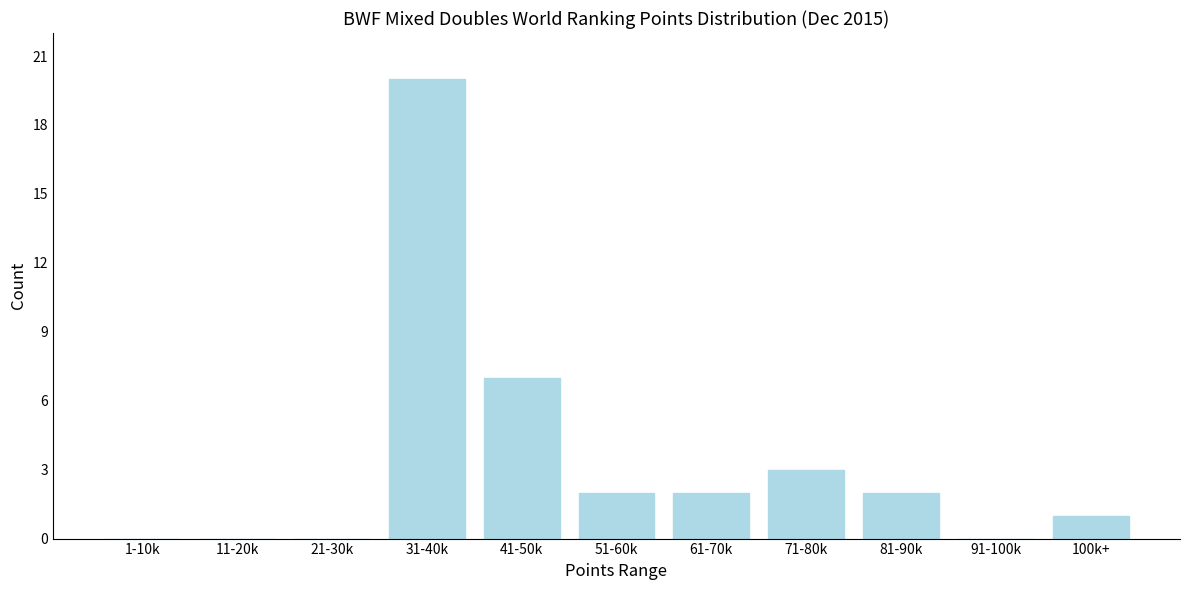

Reading left to right, transcribe all the data shown in this chart.

1-10k=0	11-20k=0	21-30k=0	31-40k=20	41-50k=7	51-60k=2	61-70k=2	71-80k=3	81-90k=2	91-100k=0	100k+=1